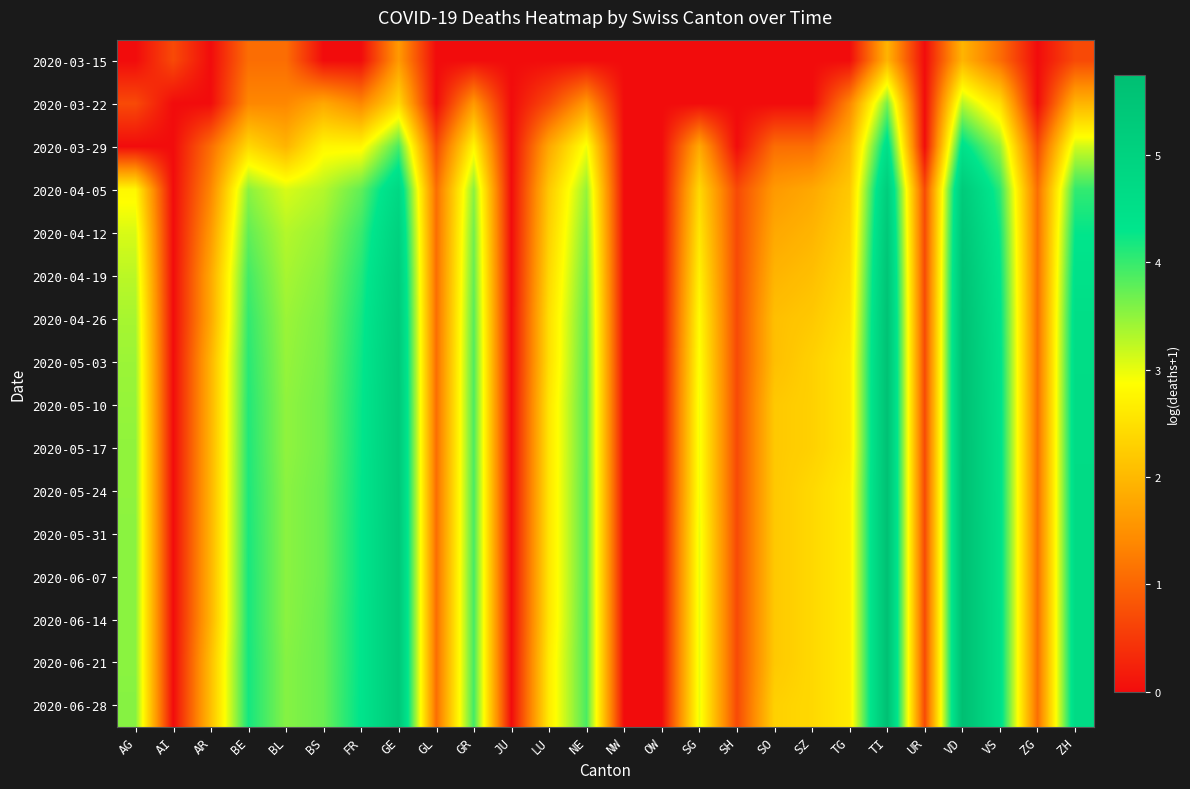

Between ZH and JU, which is larger?

ZH